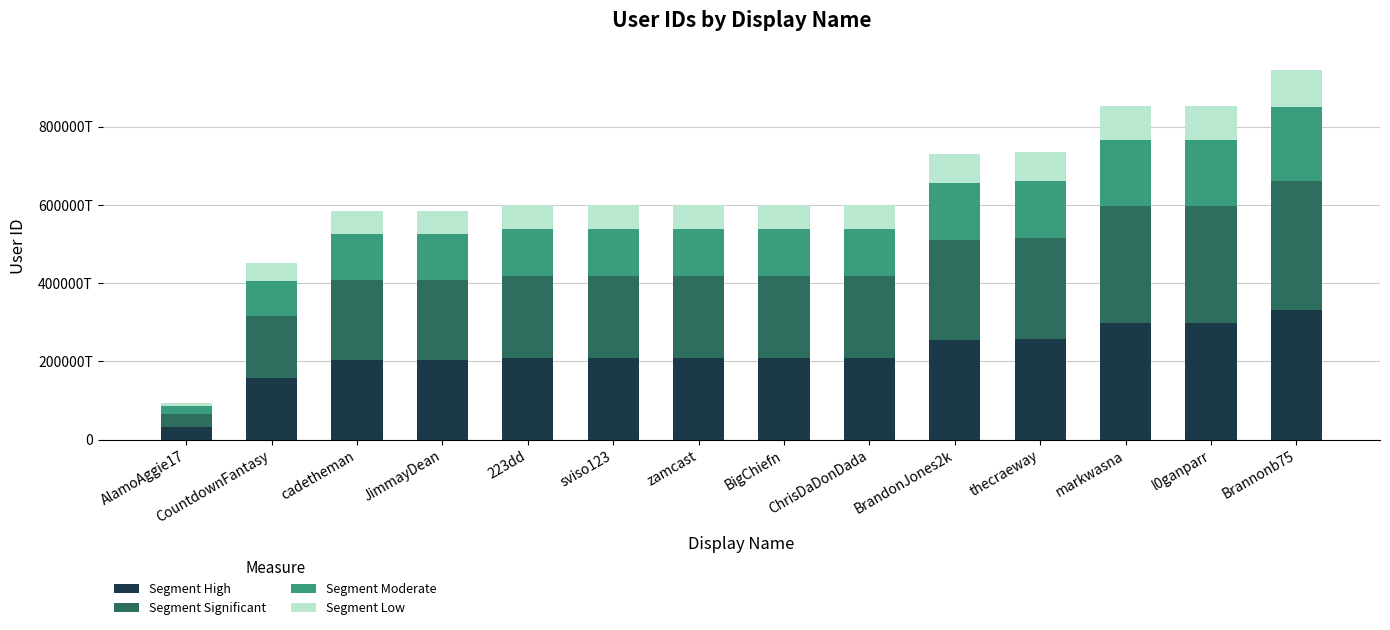

What is the total value across all series at l0ganparr?

852021178531942400